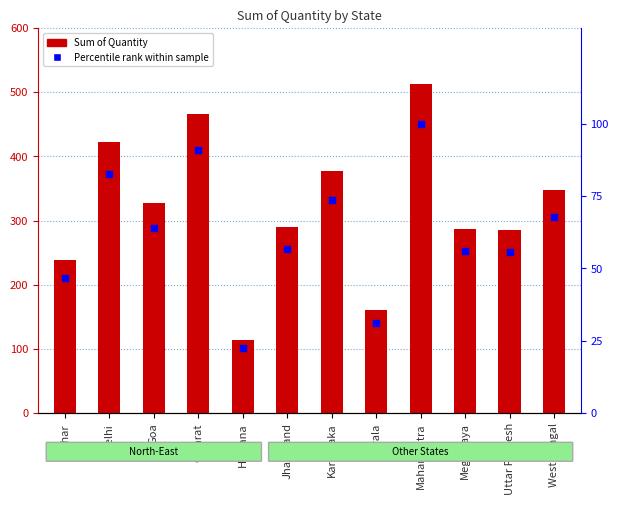

Which series has the widest spread of Y values?

Sum of Quantity